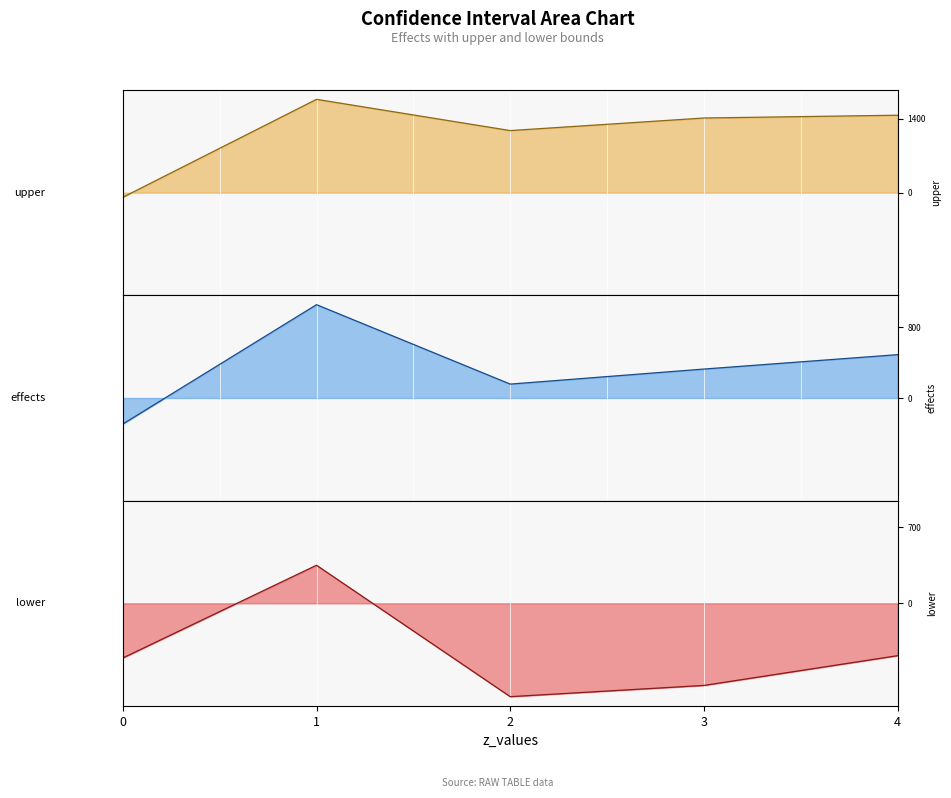

True or false: upper line and lower line cross at least once.

False